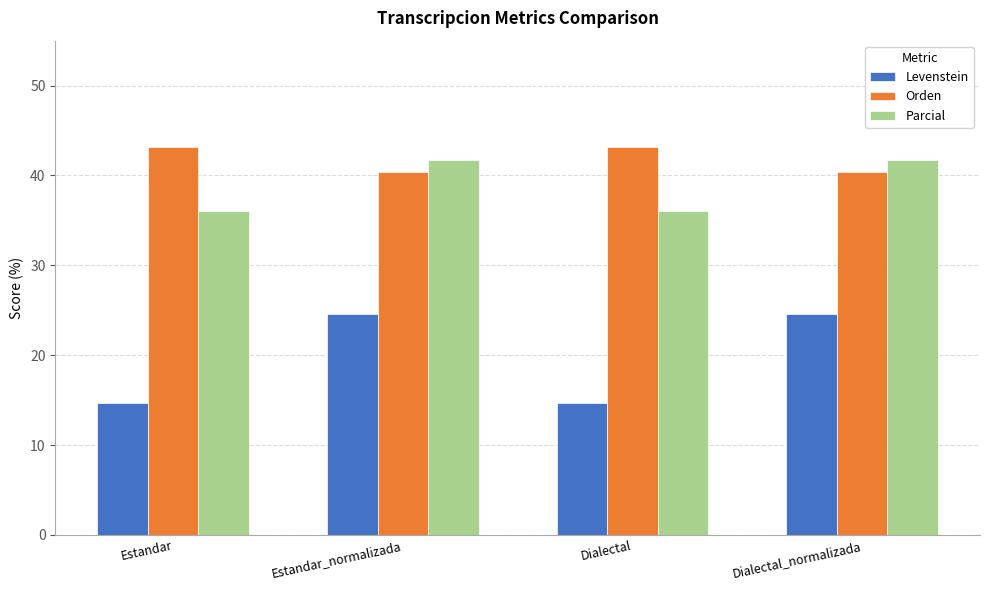

What position from the right is Estandar_normalizada?

3